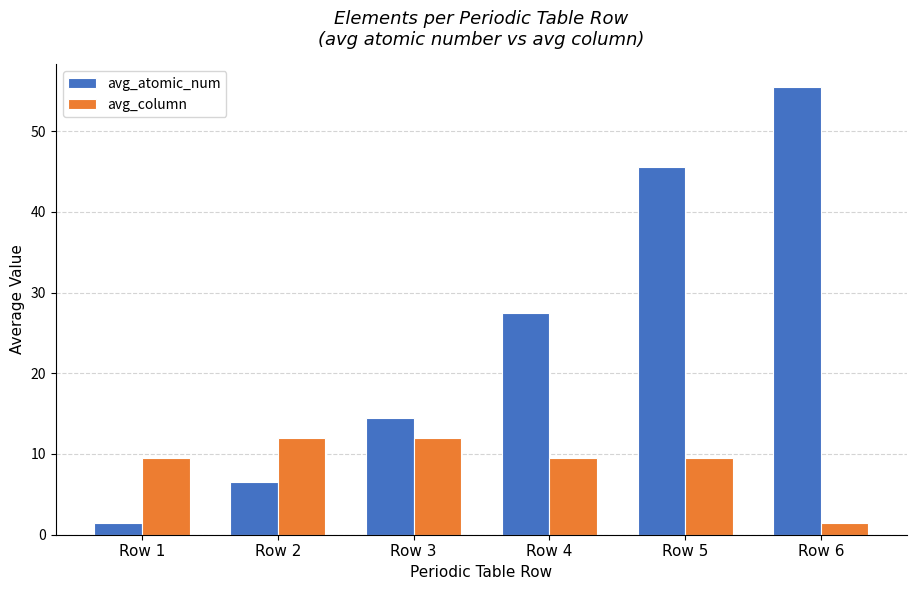

Which series has the largest range (max minus min)?

avg_atomic_num